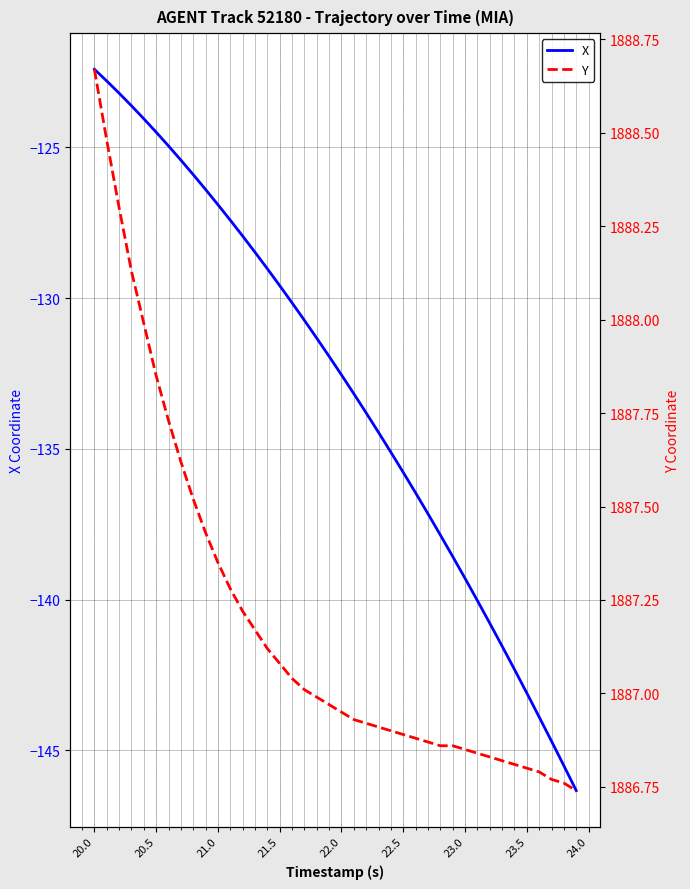

True or false: Y and X cross at least once.

False